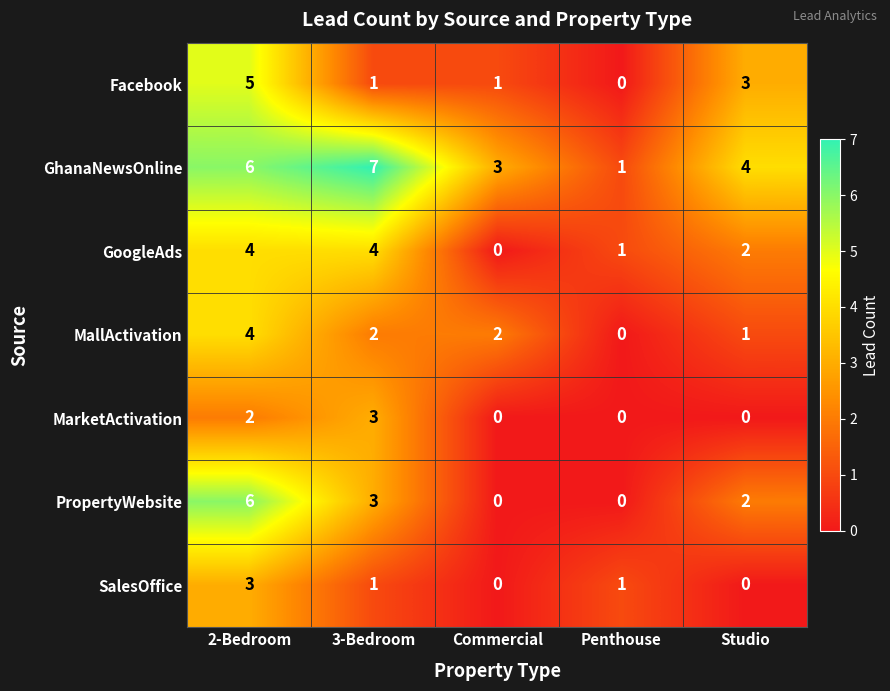

How many distinct data groups are displayed?

7